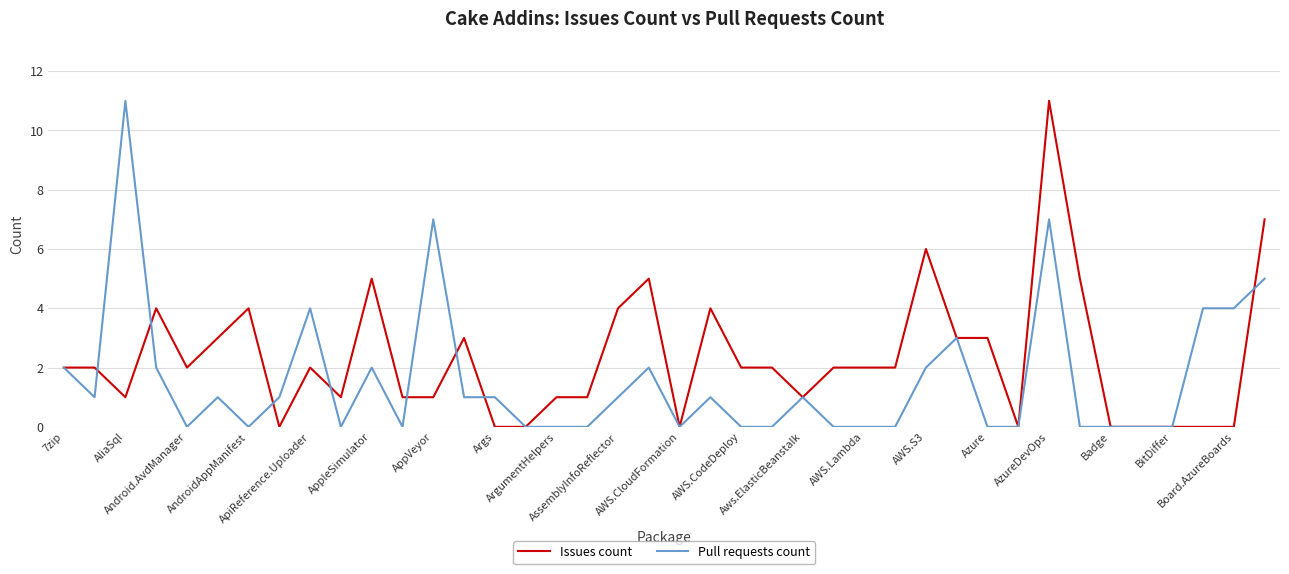

Which series has the largest total across all categories?

Issues count